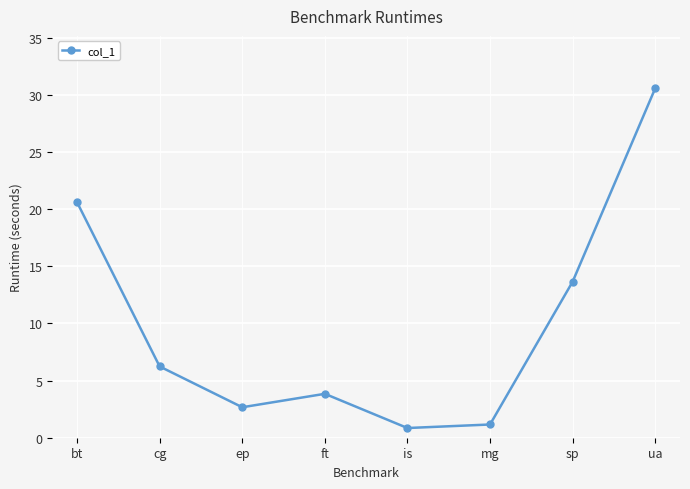

What is the change in value from cg to is?

-5.4